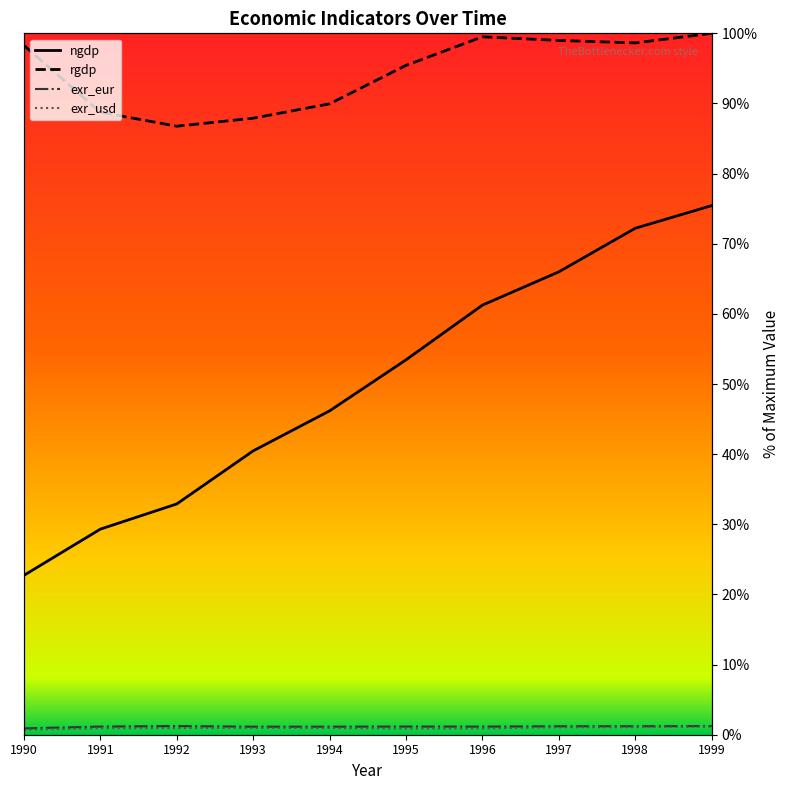

What are all the series names shown in the legend?

ngdp, rgdp, exr_eur, exr_usd